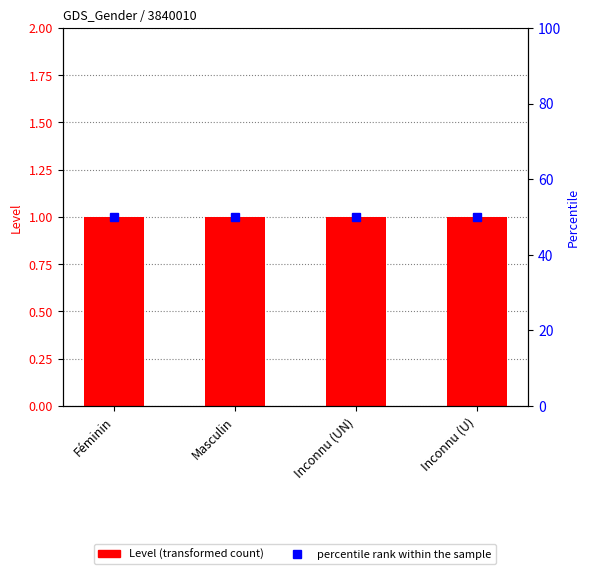

The value of Level at Inconnu (UN) is 2. True or false?

False